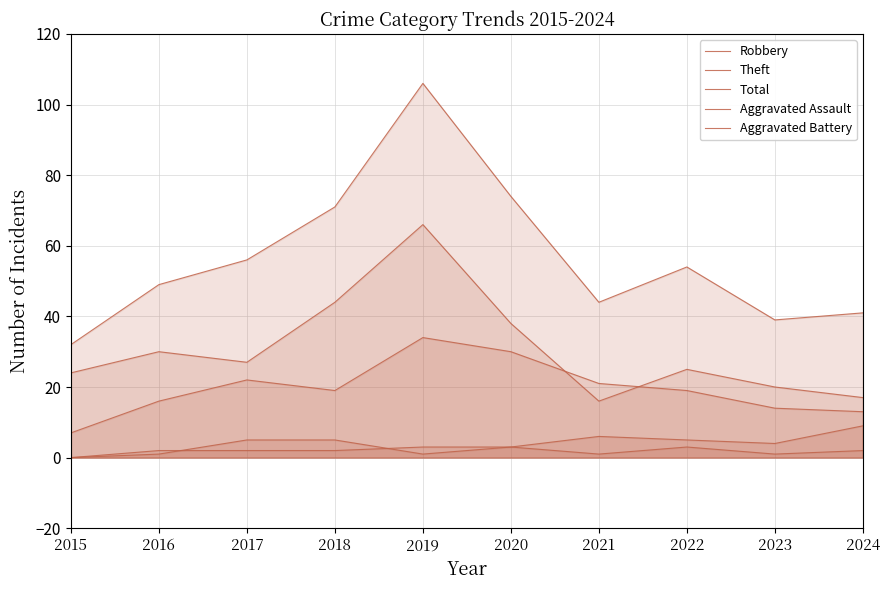

What are all the series names shown in the legend?

Robbery, Theft, Total, Aggravated Assault, Aggravated Battery